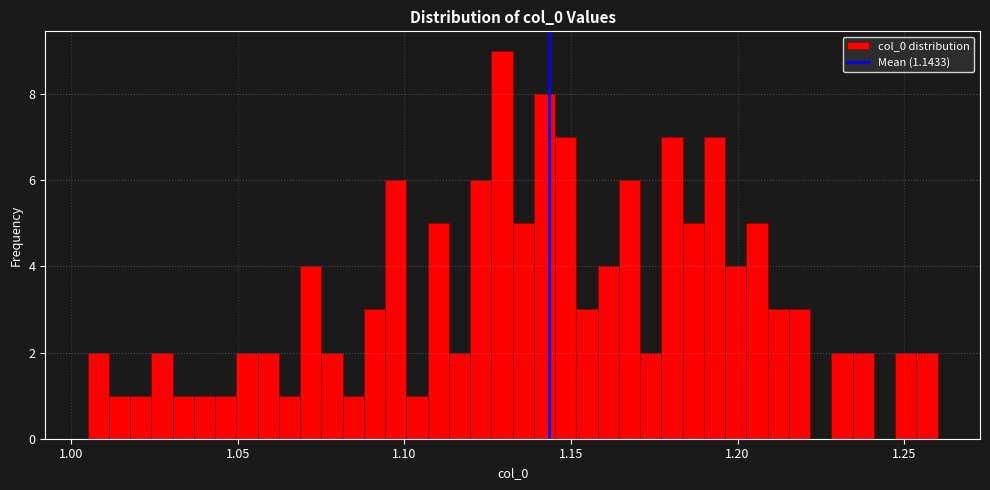

Around what value on the x-axis is the tallest bar? Give the approximate position of its centre, as read against the axis.

1.130